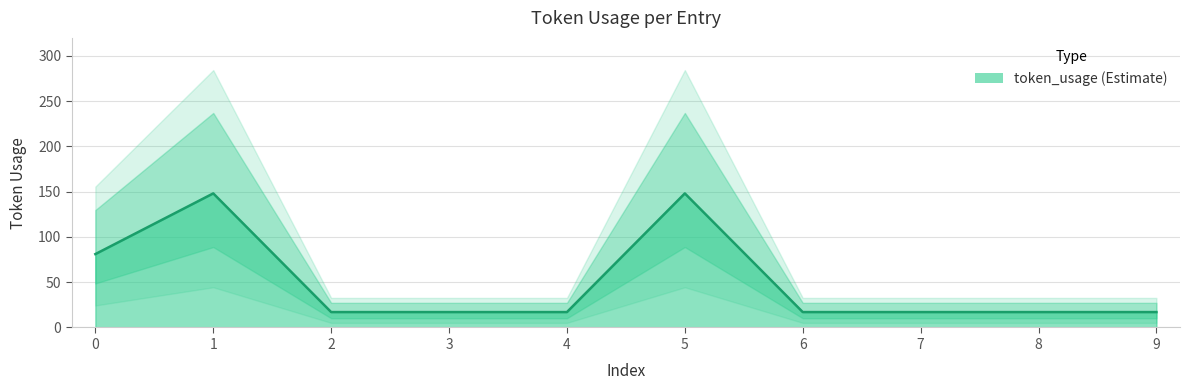

List the labels in order of value, smallest first.

2, 3, 4, 6, 7, 8, 9, 0, 1, 5